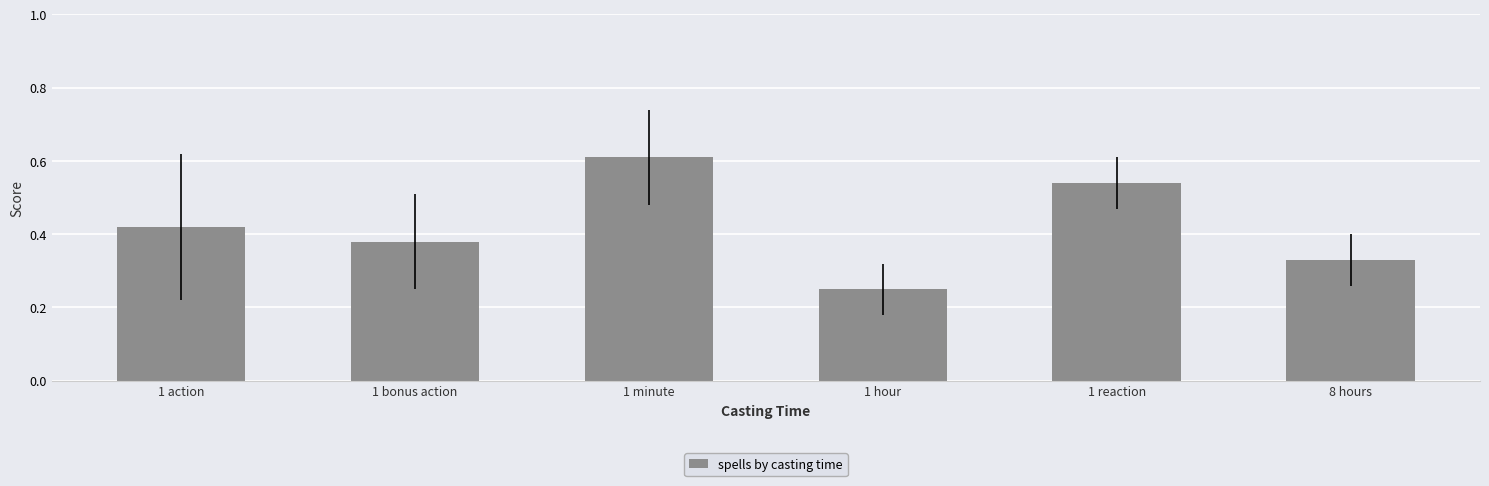

True or false: the data shows 0.7 at 1 bonus action.

False